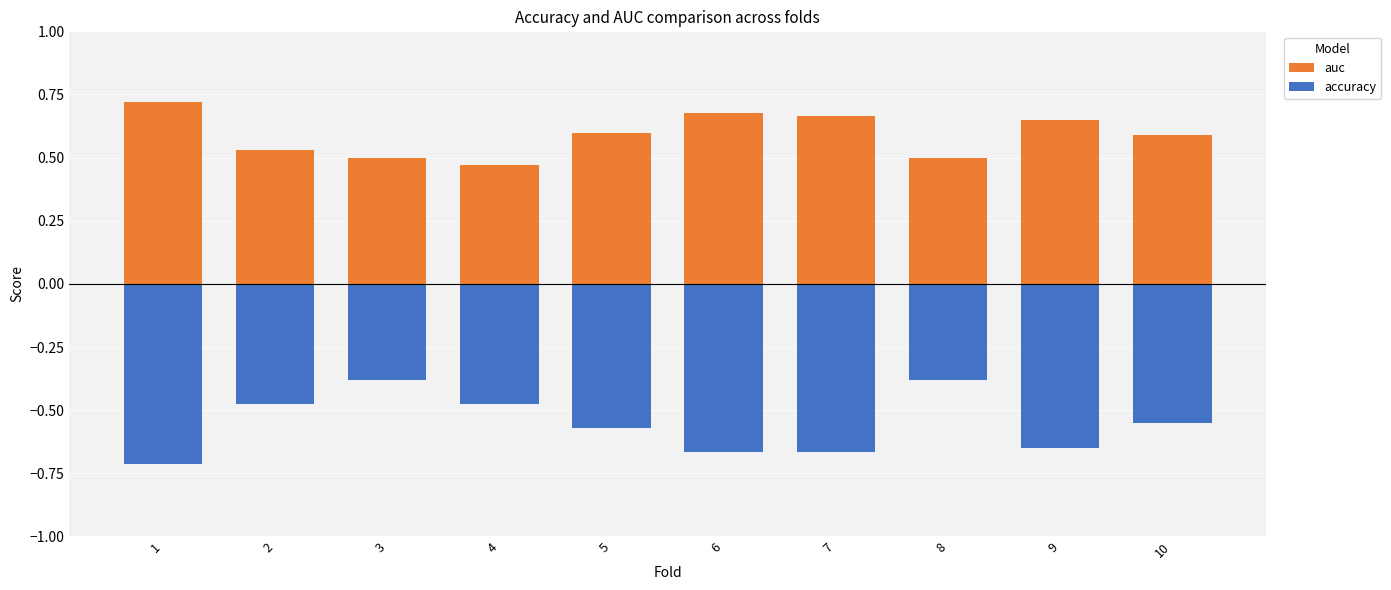

Reading left to right, extract all data points from this chart.

auc: 1=0.7	2=0.5	3=0.5	4=0.5	5=0.6	6=0.7	7=0.7	8=0.5	9=0.6	10=0.6
accuracy: 1=-0.7	2=-0.5	3=-0.4	4=-0.5	5=-0.6	6=-0.7	7=-0.7	8=-0.4	9=-0.7	10=-0.6